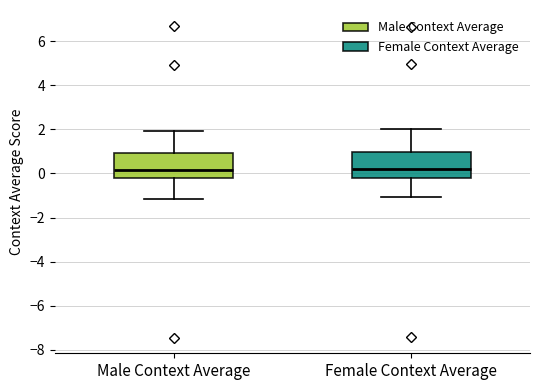

Reading left to right, read every box against the y-axis: the position of its median line, the range the box covers, and the ends of its whiskers. The values are not printed on the chart, so give them approximately, as read against the axis.

Male Context Average: median 0.2, box -0.2 to 1.0, whiskers -1.2 to 2.0
Female Context Average: median 0.2, box -0.2 to 1.0, whiskers -1.0 to 2.0